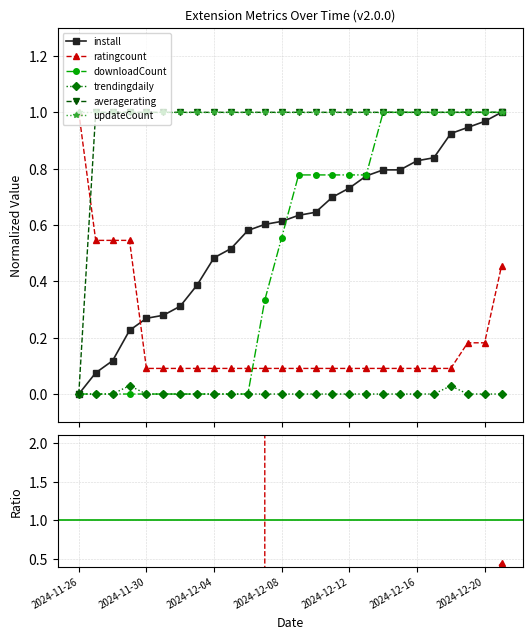

The trendingdaily series shows 0.0 at 2024-12-21. True or false?

True